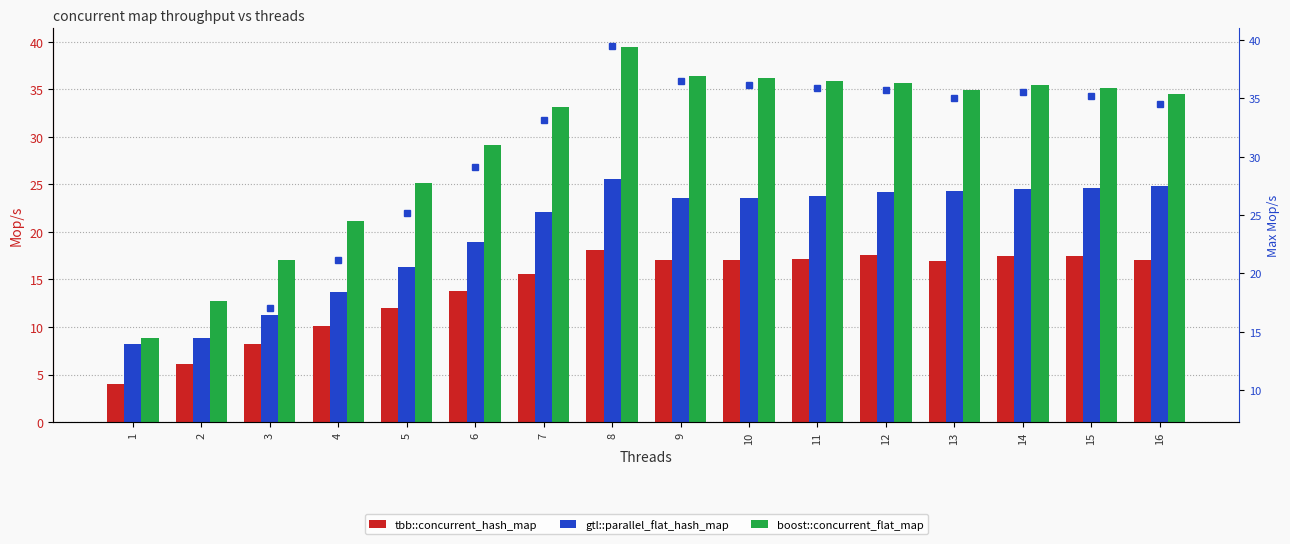

Reading left to right, list all the values displayed in this chart.

tbb::concurrent_hash_map: 4.0	6.1	8.2	10.1	12.0	13.8	15.5	18.1	17.0	17.0	17.1	17.6	17.0	17.5	17.5	17.0
gtl::parallel_flat_hash_map: 8.2	8.9	11.2	13.7	16.3	19.0	22.1	25.6	23.6	23.6	23.8	24.2	24.3	24.6	24.7	24.8
boost::concurrent_flat_map: 8.8	12.8	17.0	21.1	25.2	29.1	33.1	39.4	36.5	36.2	35.9	35.7	35.0	35.5	35.2	34.5
max throughput: 8.8	12.8	17.0	21.1	25.2	29.1	33.1	39.4	36.5	36.2	35.9	35.7	35.0	35.5	35.2	34.5